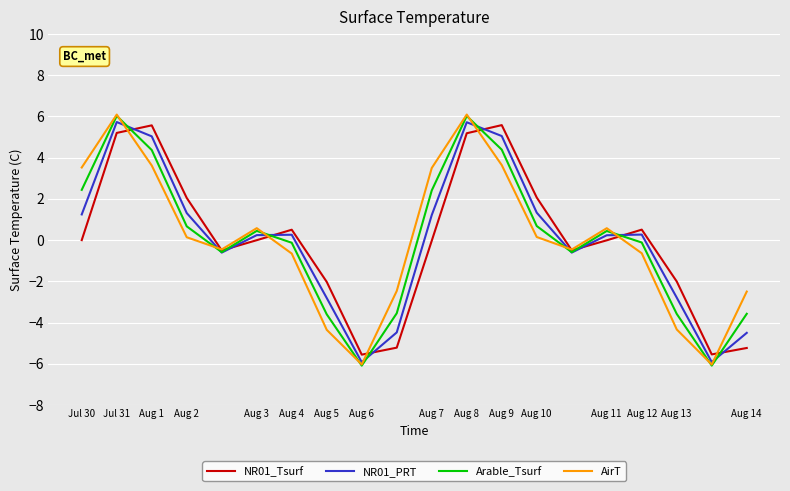

Rank the series by their average value, from lowest to highest.

AirT, Arable_Tsurf, NR01_PRT, NR01_Tsurf